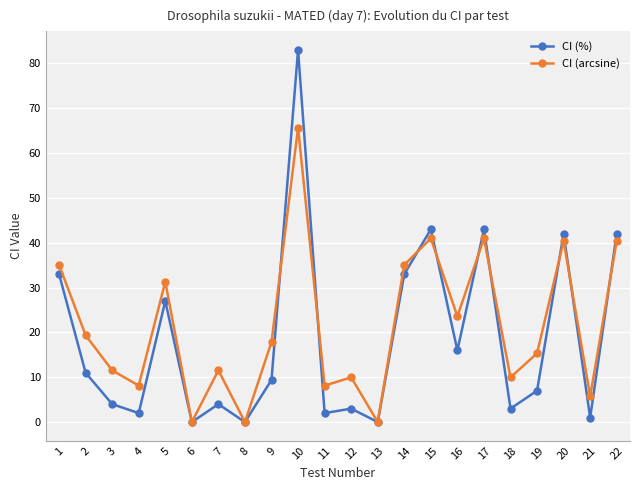

Rank the series by their maximum value, from lowest to highest.

CI (arcsine), CI (%)